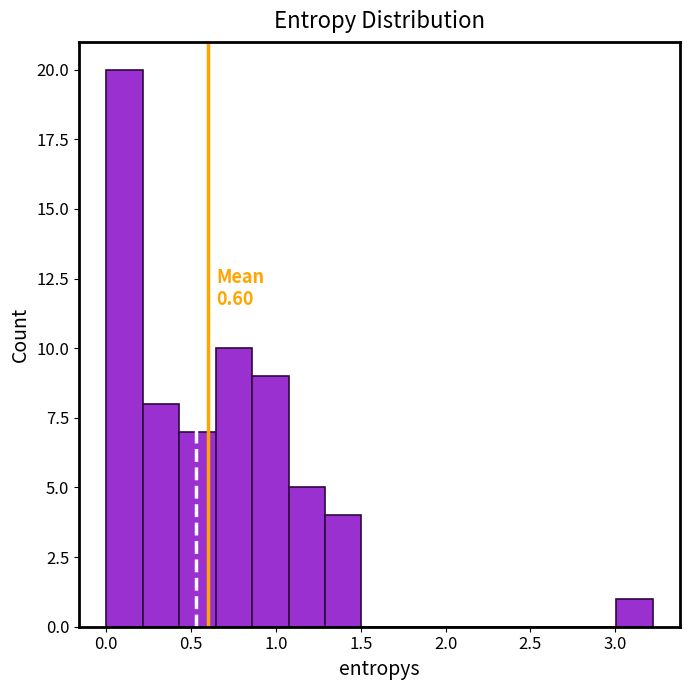

Which range on the x-axis has the tallest bar?

0.00 to 0.20